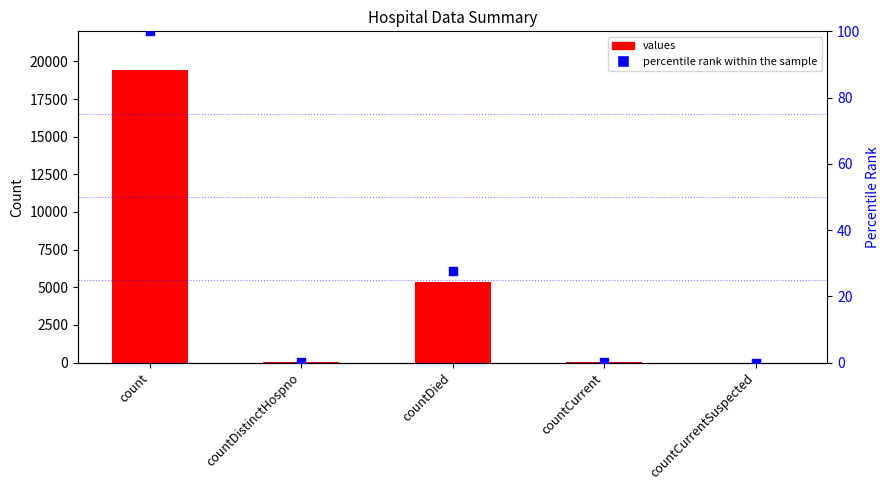

At how many categories does at least one series exceed 2727?

2